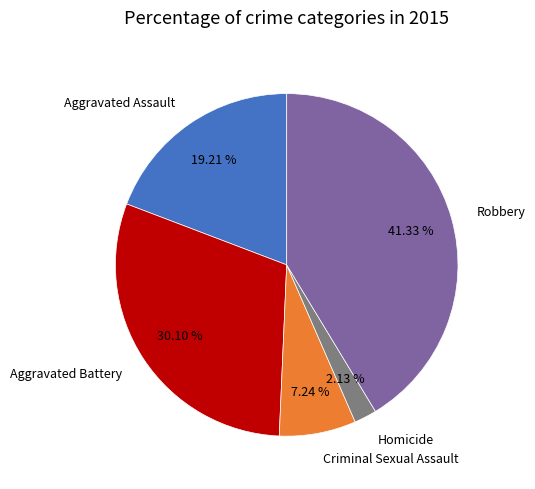

Does any single category account for the majority?

No